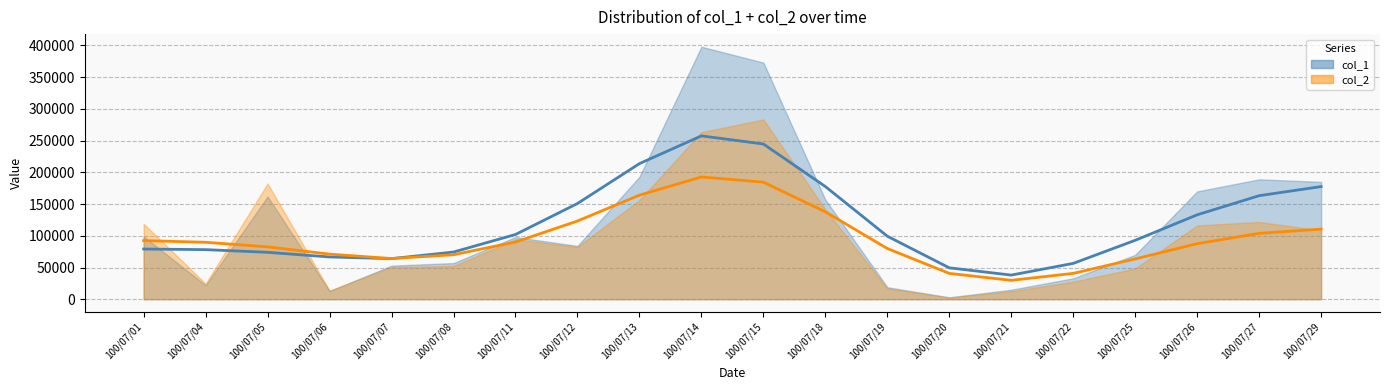

At which category is the sum across all series the highest?

100/07/14